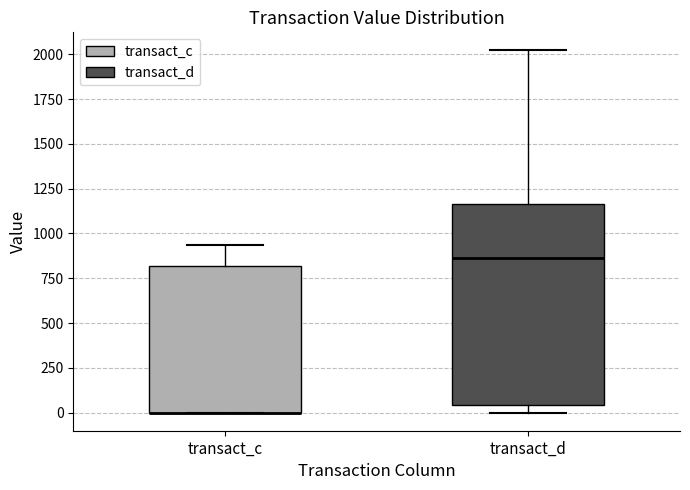

Reading left to right, transcribe this box plot: for each box, give where its median line is, the range the box spans, and where its two whiskers end, as read against the y-axis. The values are not printed on the chart, so give them approximately, as read against the axis.

transact_c: median 0 (drawn on the box's lower edge), box 0 to 800, whiskers 0 to 950
transact_d: median 850, box 50 to 1150, whiskers 0 to 2000